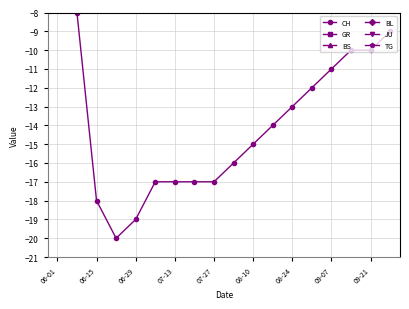

True or false: CH has more than 2 points higher than both neighbors.

False